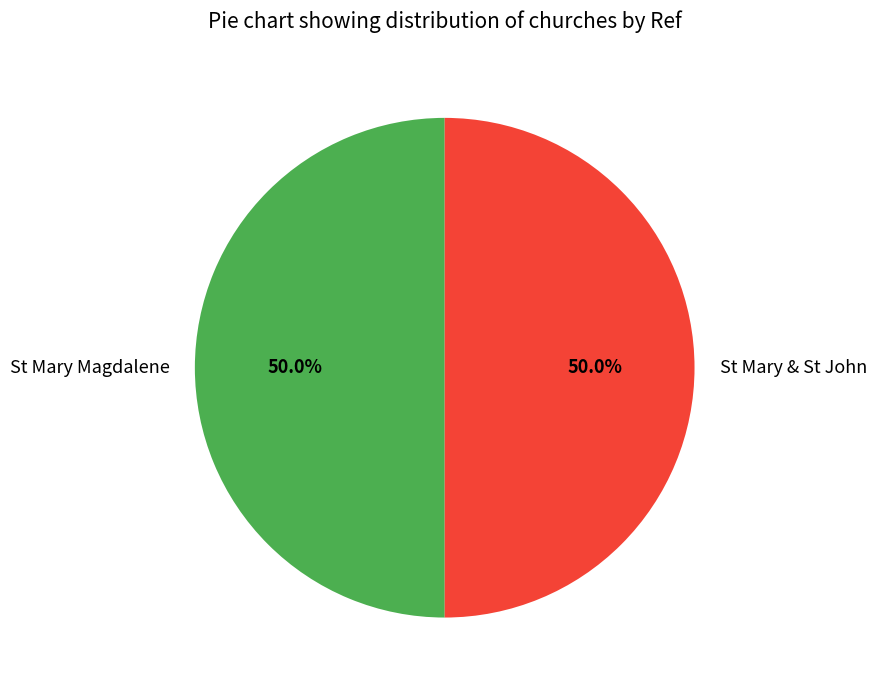

What is the ratio of the value at St Mary Magdalene to the value at St Mary & St John?

1.0